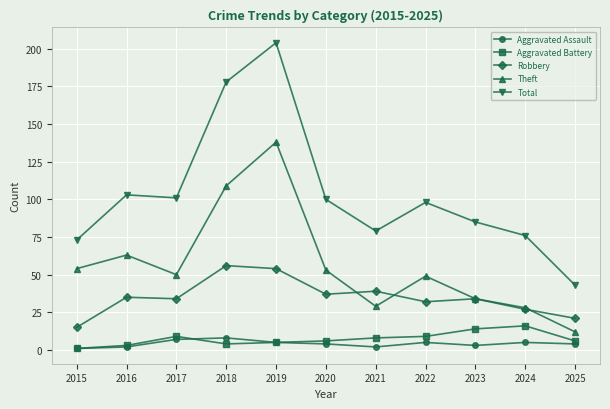

What is the difference between the maximum and minimum values in the Aggravated Assault series?

7